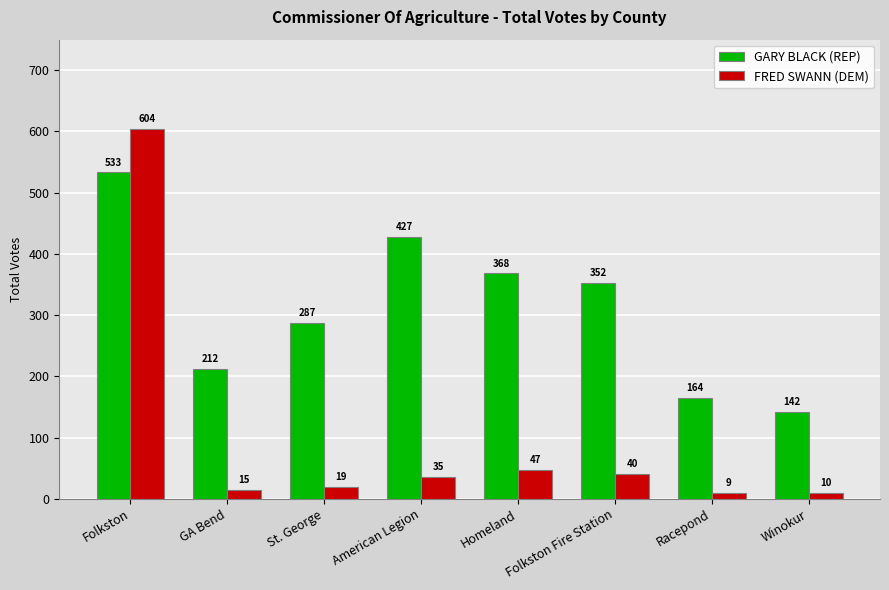

What is the lowest value of the GARY BLACK (REP) series?

142